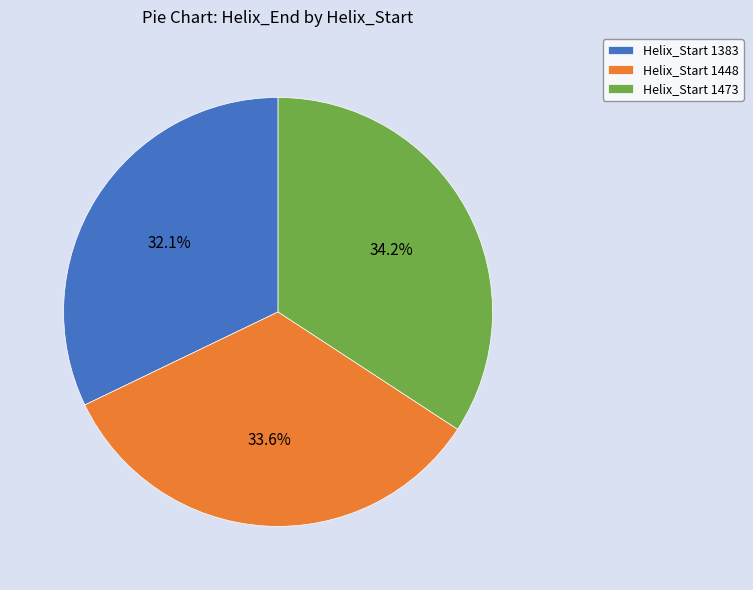

Combined, do Helix_Start 1448 and Helix_Start 1383 account for over 50%?

Yes